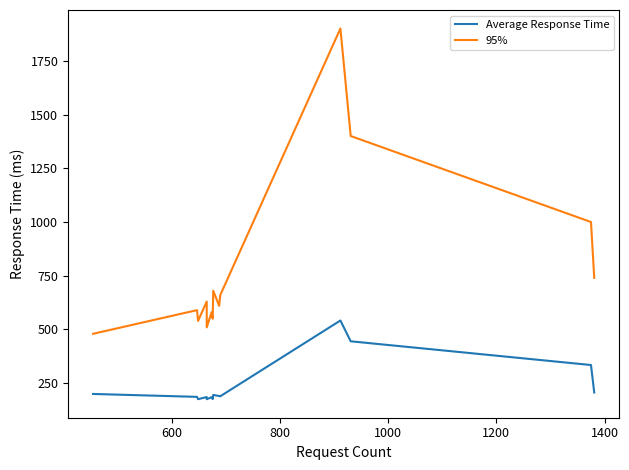

What is the sum of all Average Response Time values?

3388.6